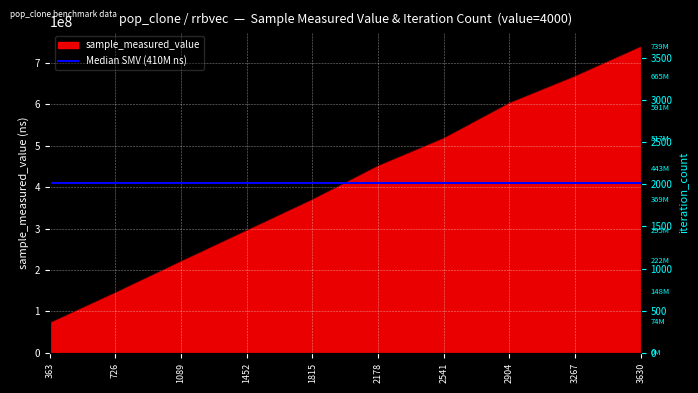

List the labels in order of value, smallest first.

363, 726, 1089, 1452, 1815, 2178, 2541, 2904, 3267, 3630